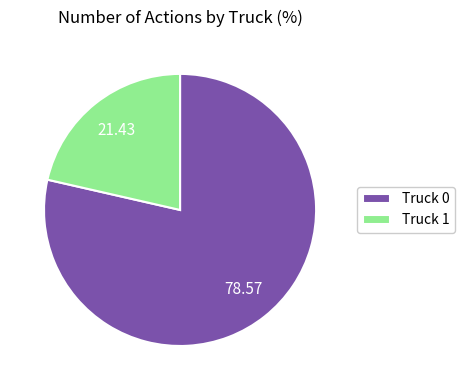

How many segments does this pie chart have?

2